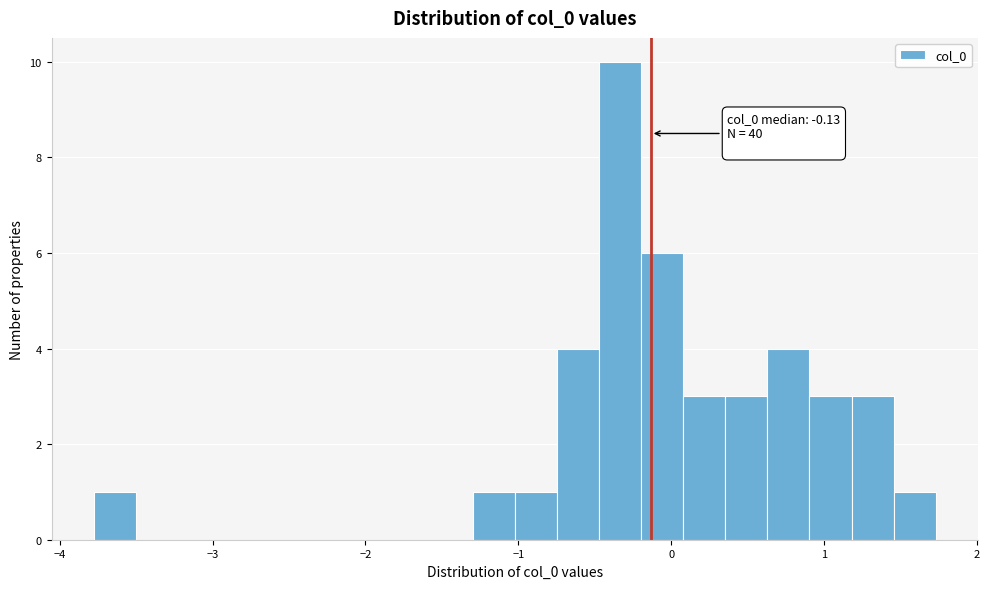

Around what value on the x-axis is the tallest bar? Give the approximate position of its centre, as read against the axis.

-0.3